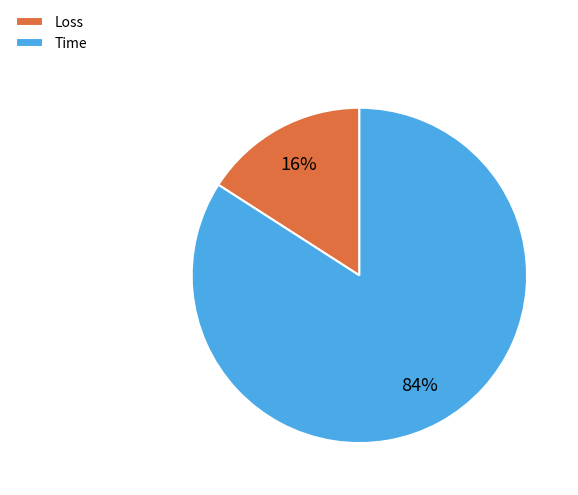

Rank the categories by value from lowest to highest.

Loss, Time